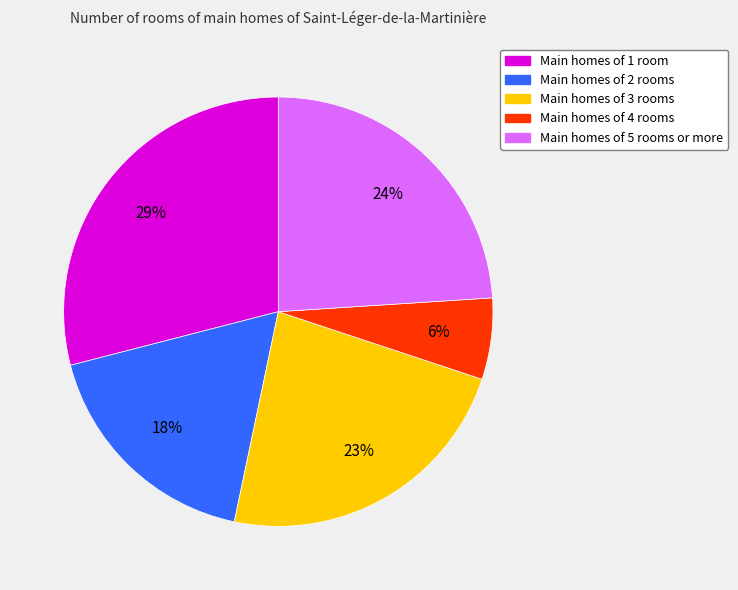

To the nearest percent, what is the average slice percentage?

20%